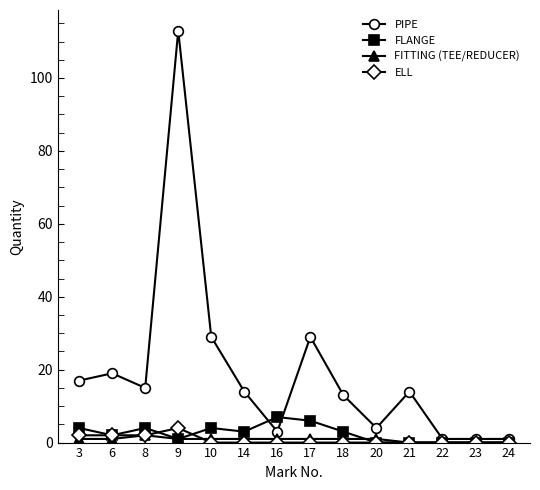

Where does the FLANGE series first go above 3?

3